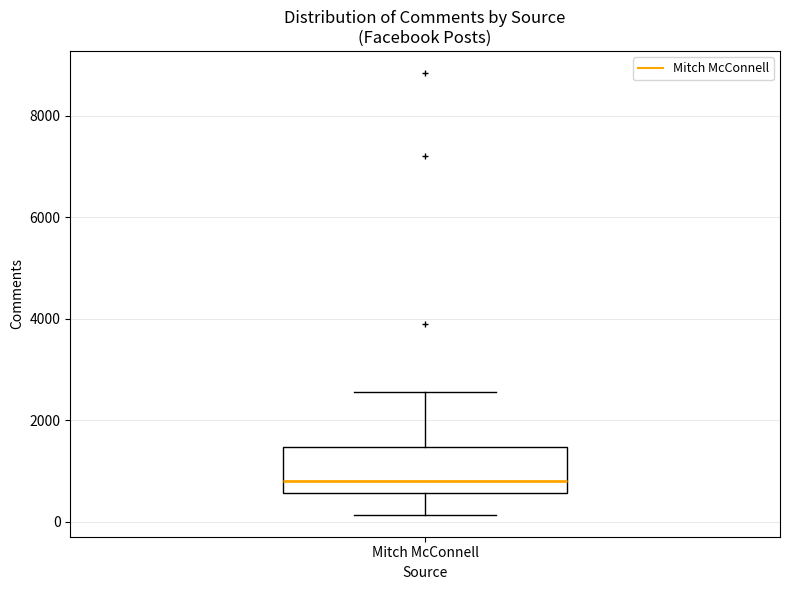

Read this box plot against the y-axis: the position of the median line, the range covered by the box, and the ends of both whiskers. The values are not printed on the chart, so give them approximately, as read against the axis.

median 800, box 600 to 1400, whiskers 200 to 2600